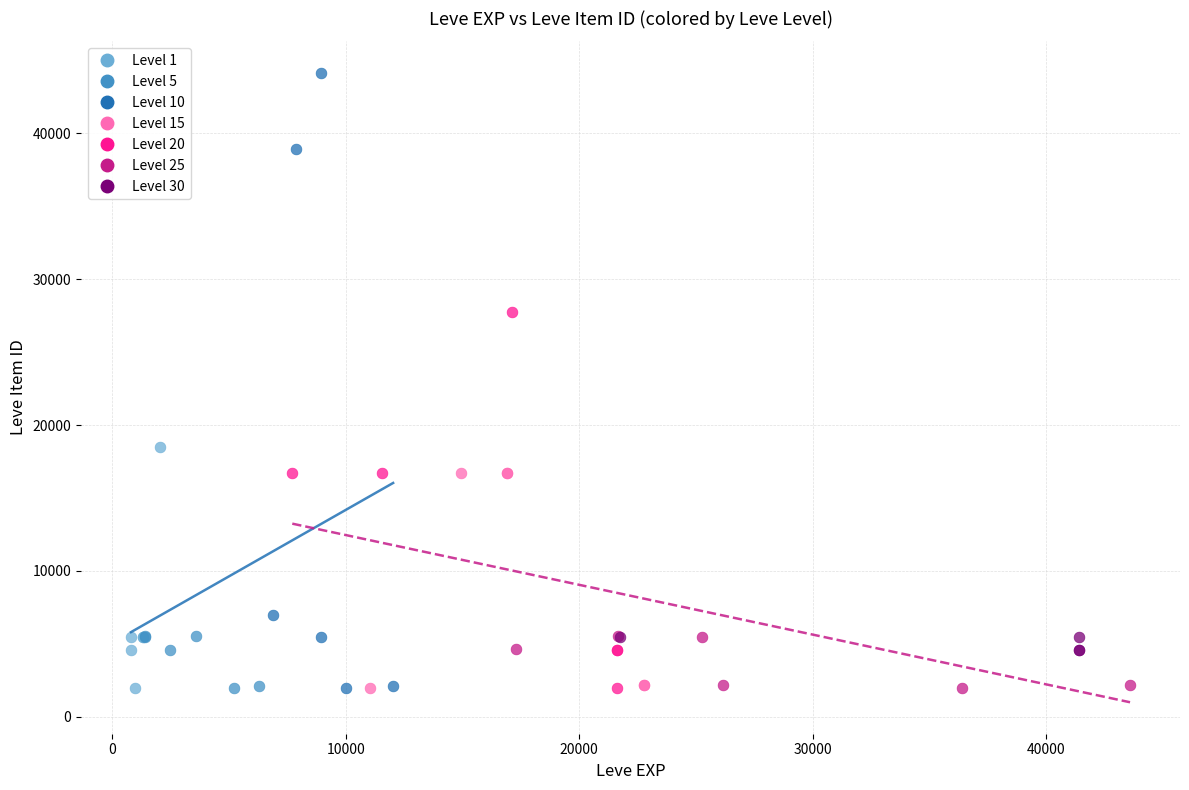

What are all the series names shown in the legend?

Level 1, Level 5, Level 10, Level 15, Level 20, Level 25, Level 30